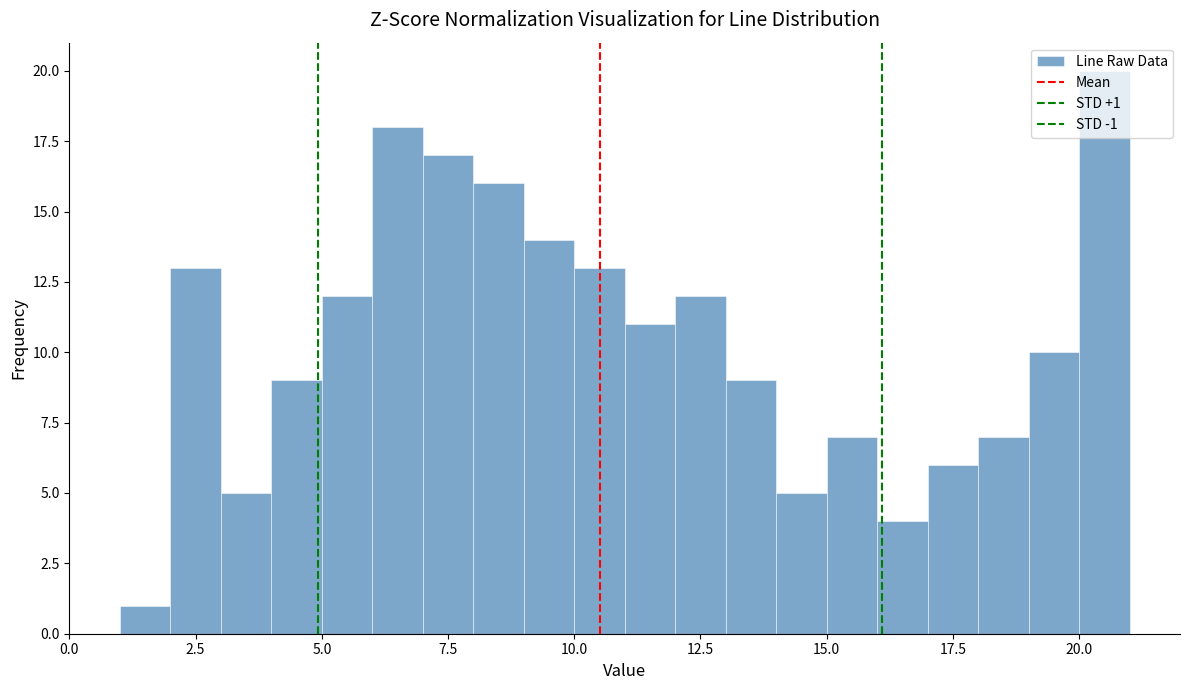

Read against the x-axis, roughly where is the centre of the tallest bar?

20.5